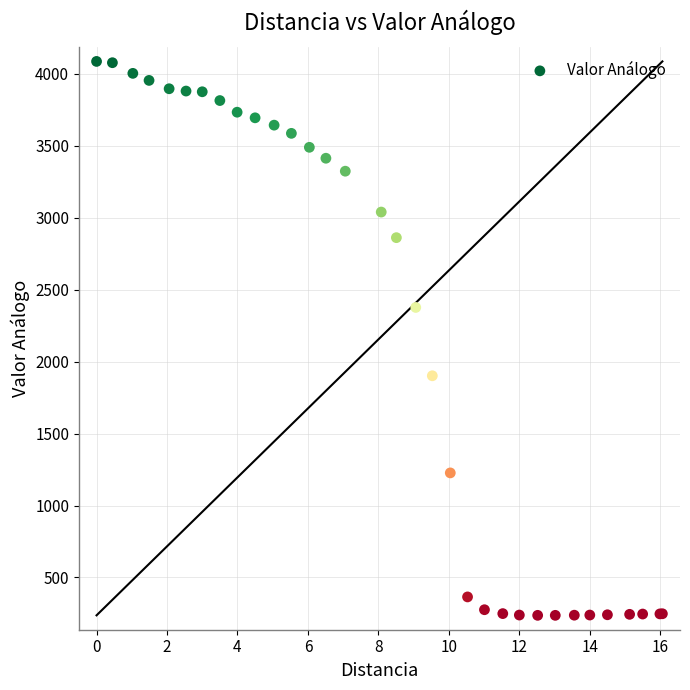

What Y value in the scatter plot is closest to 2162?

2377